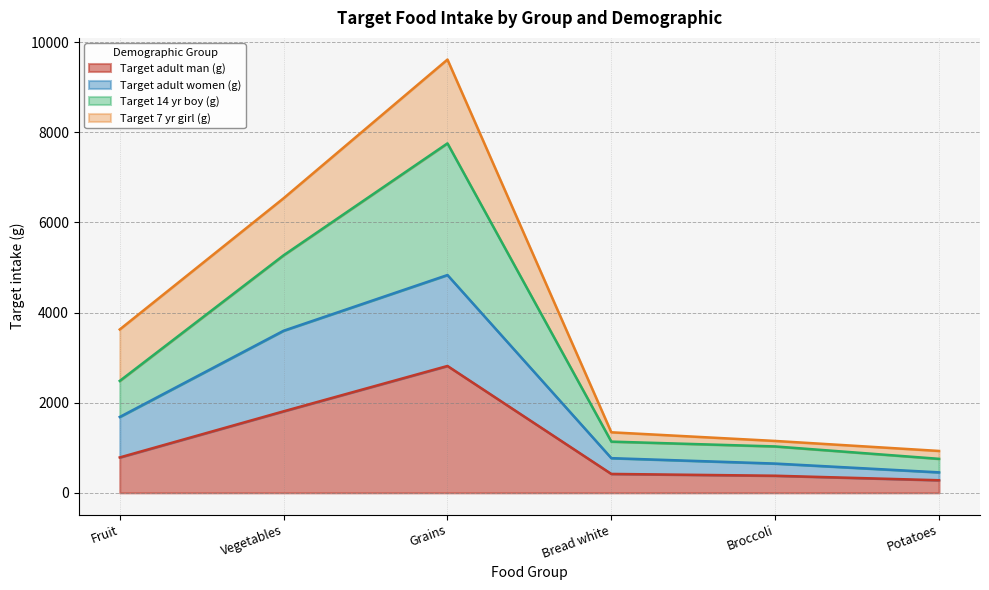

What is the approximate value of Target adult man (g) at Potatoes, to the nearest 10?

280